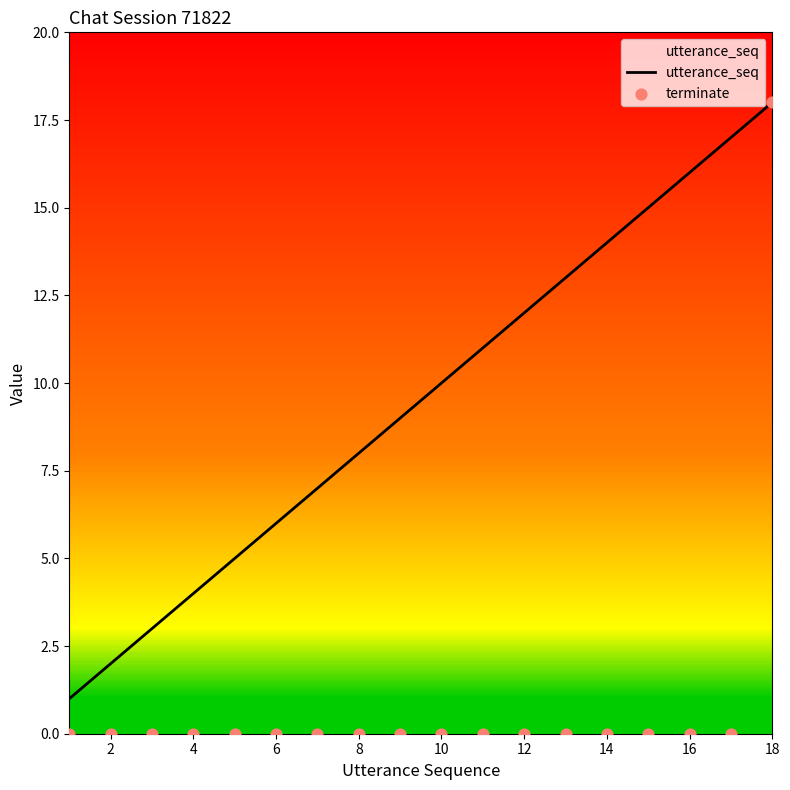

Which series contains the highest Y value?

utterance_seq